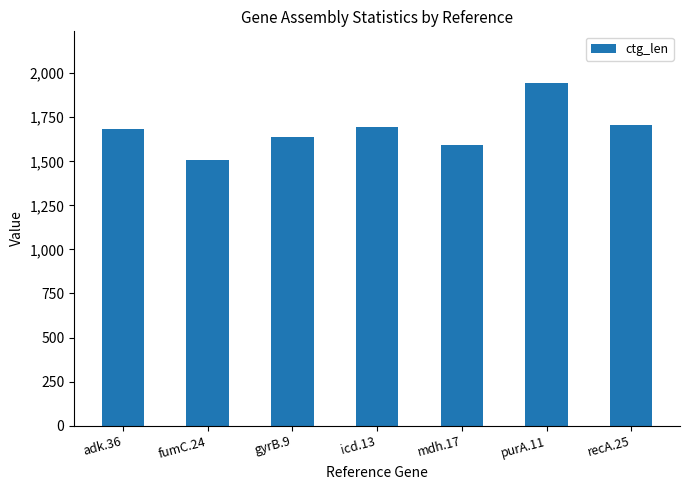

Which has a higher value, mdh.17 or fumC.24?

mdh.17